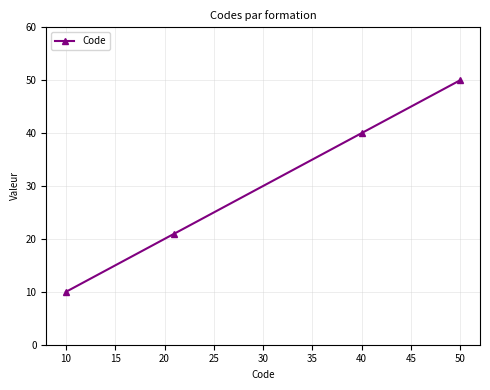

True or false: there are more than 0 points higher than both neighbors.

False